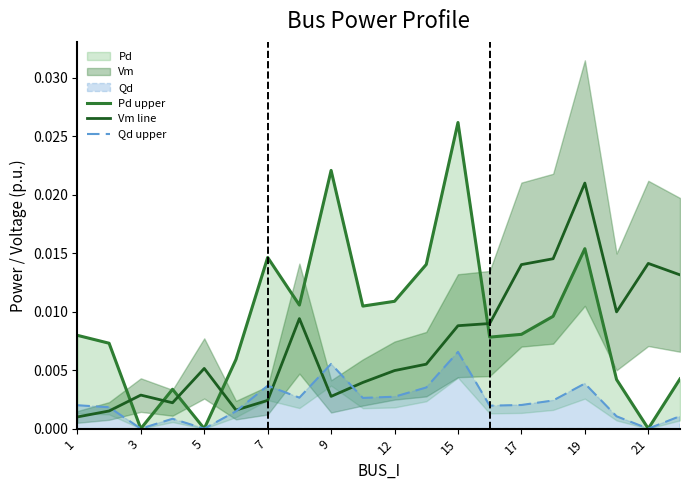

What is the sum of all Pd upper values?

0.2